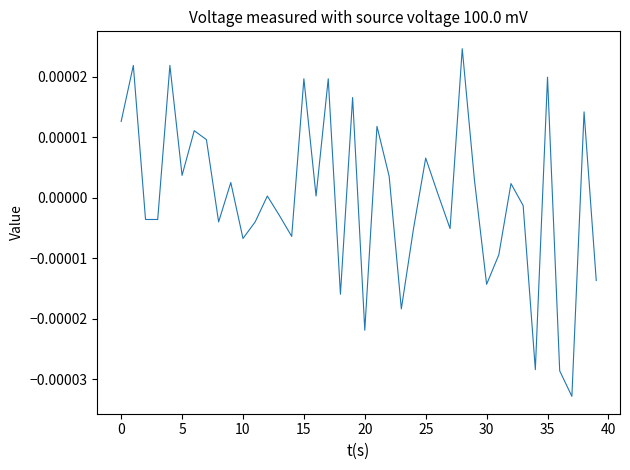

Is this an area chart (filled region under the line)?

No